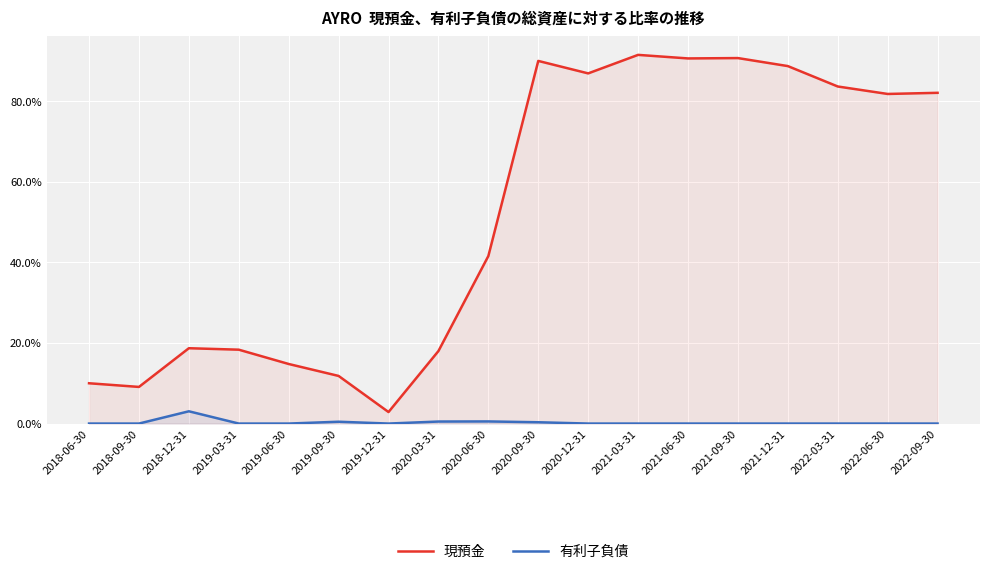

Which series changed the most between 2021-06-30 and 2022-06-30?

現預金